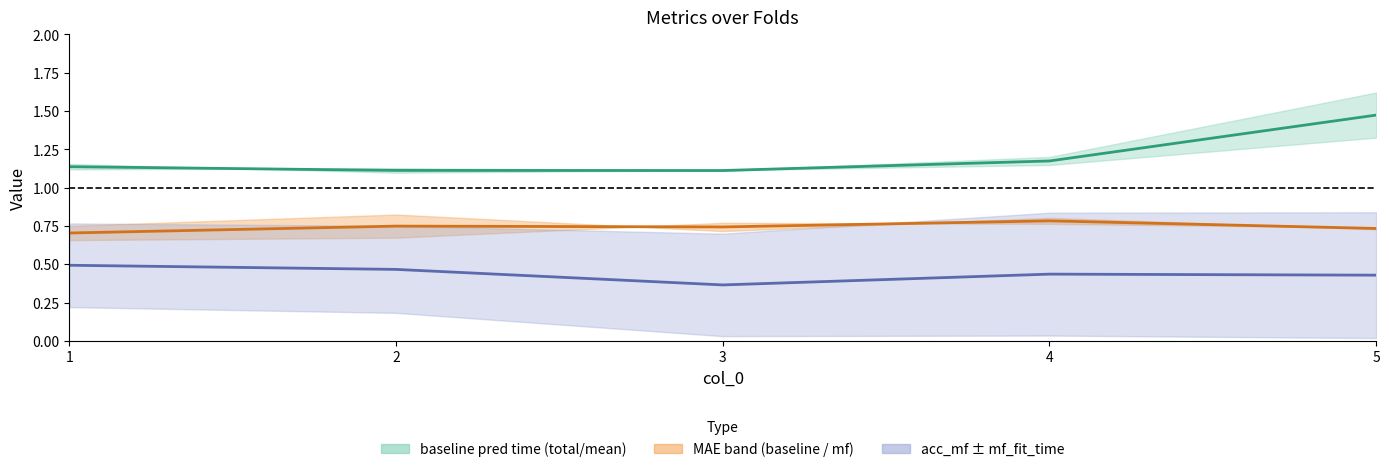

At which category does the chart reach its peak across all series?

5